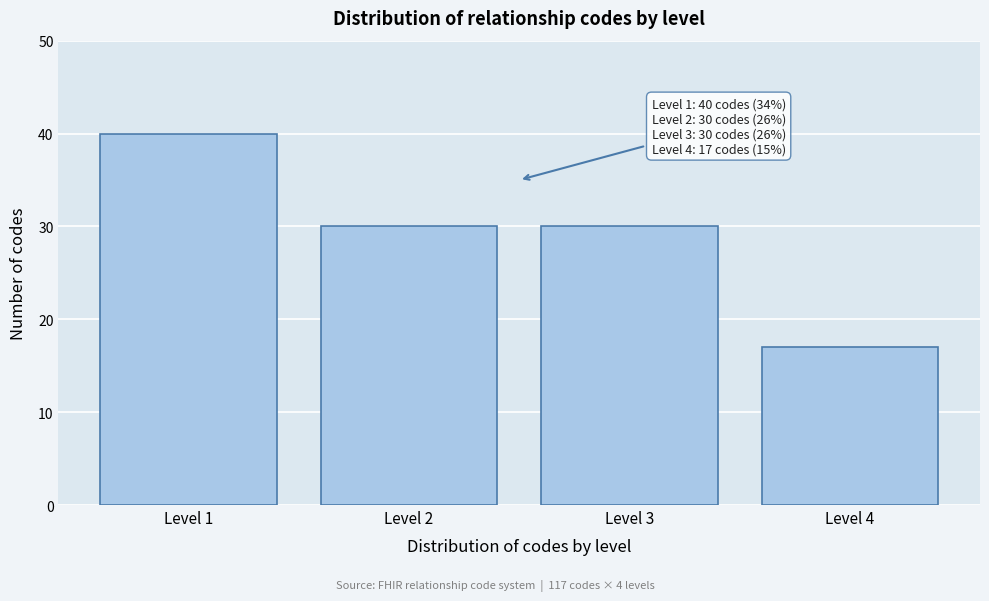

Reading left to right, what are all the values shown in this chart?

Level 1=40	Level 2=30	Level 3=30	Level 4=17